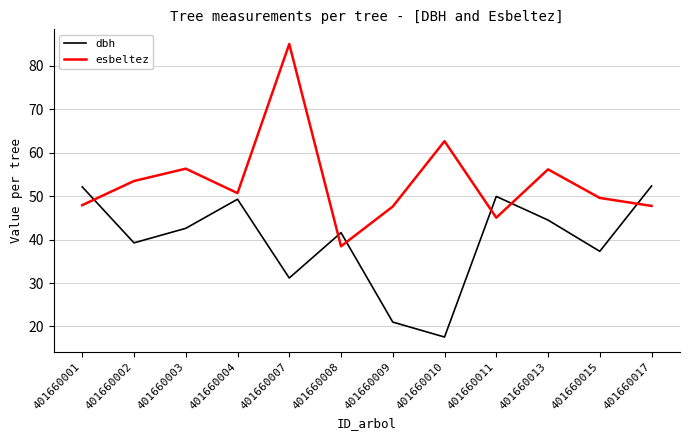

Rank the series at 401660004 from lowest to highest value.

dbh, esbeltez